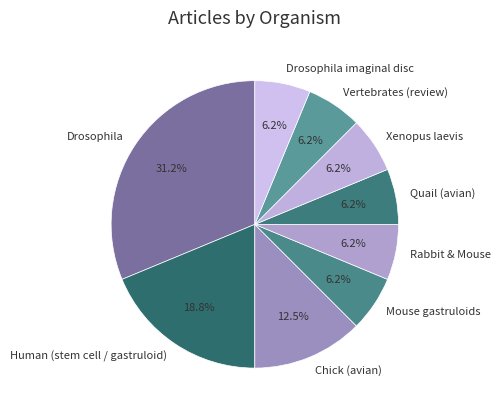

What percentage do Drosophila and Vertebrates (review) together represent?

37.5%